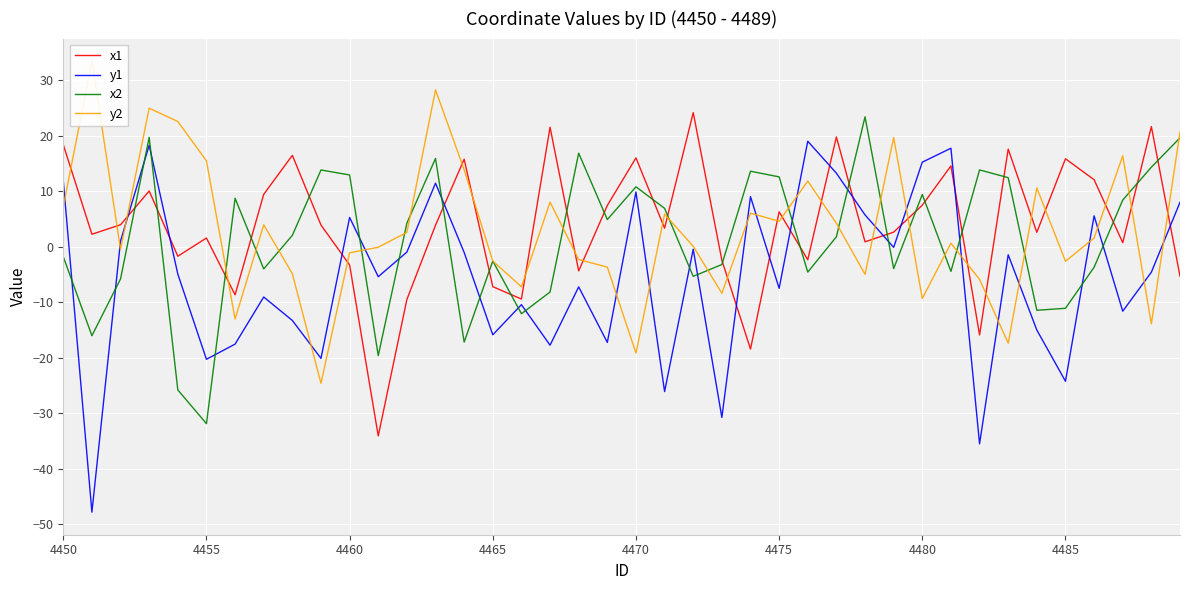

After their last crossing, which series has the higher values: y1 or x2?

x2